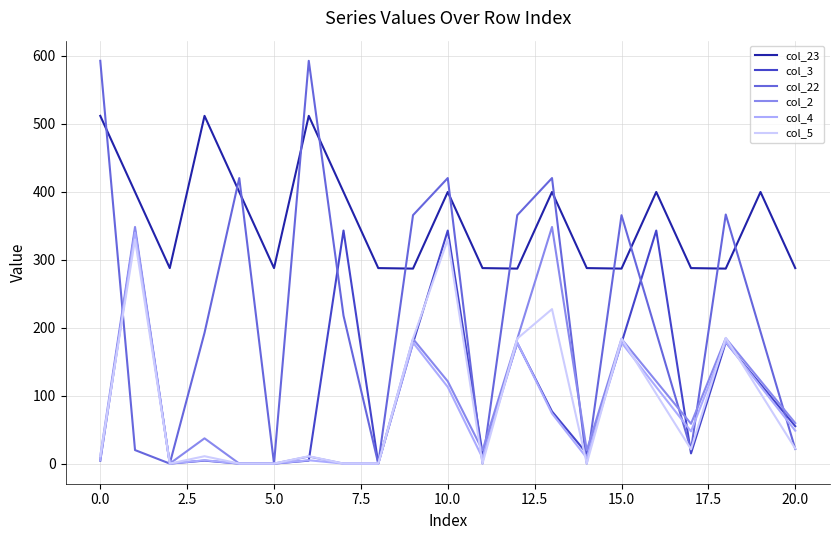

Which series has the widest spread of values?

col_22